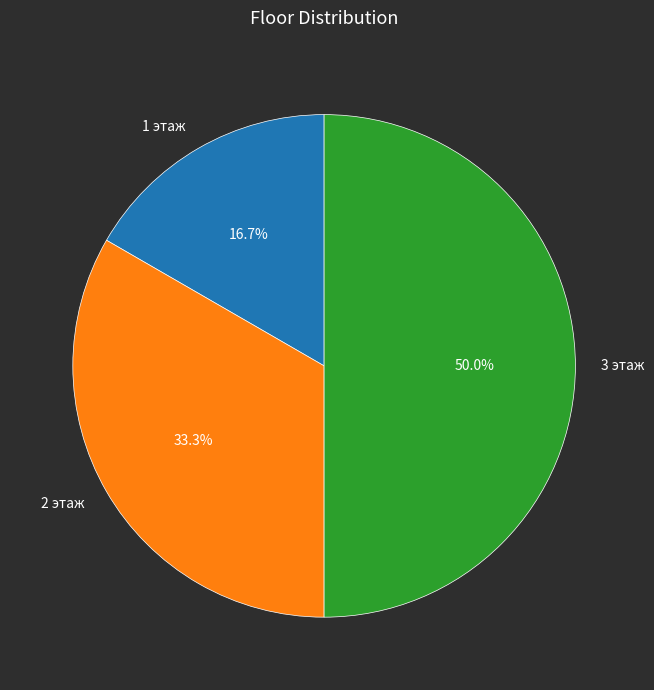

Is 1 этаж the majority of the pie?

No